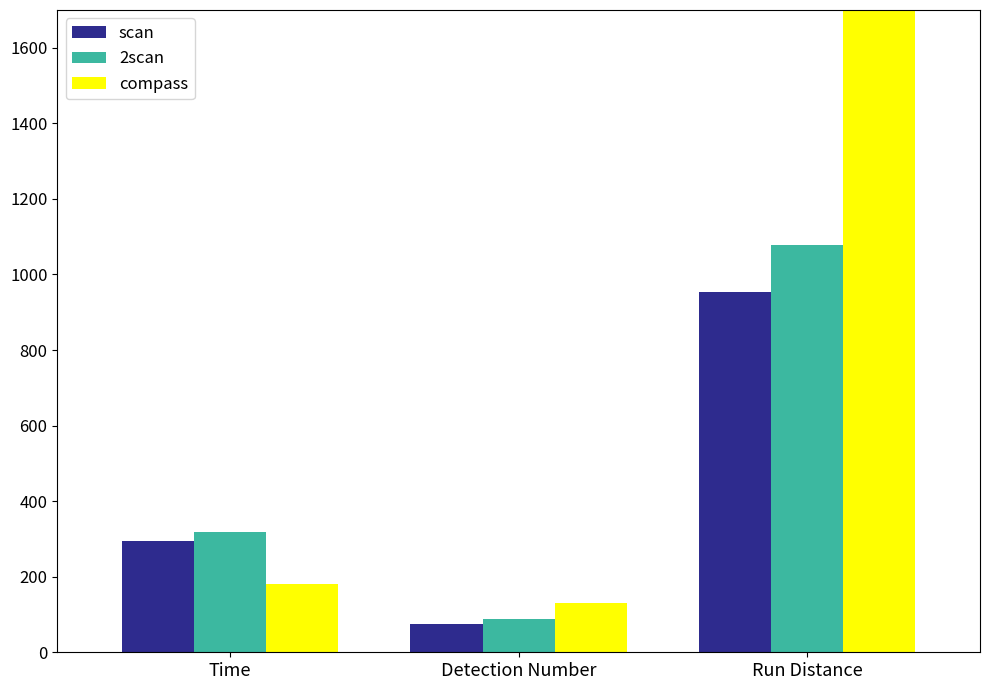

Reading left to right, what are all the values shown in this chart?

scan: Time=293.6	Detection Number=75.4	Run Distance=954.3
2scan: Time=319.3	Detection Number=87.1	Run Distance=1078.4
compass: Time=180.5	Detection Number=131.6	Run Distance=3162.9